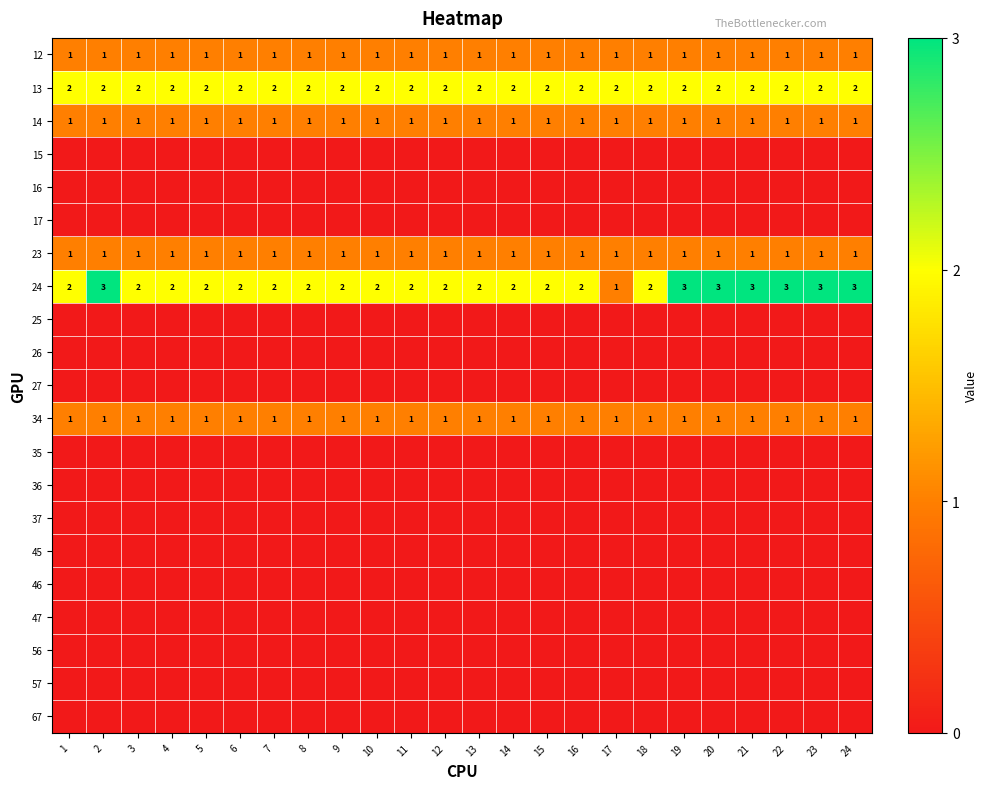

The 23 series shows 2 at 17. True or false?

False